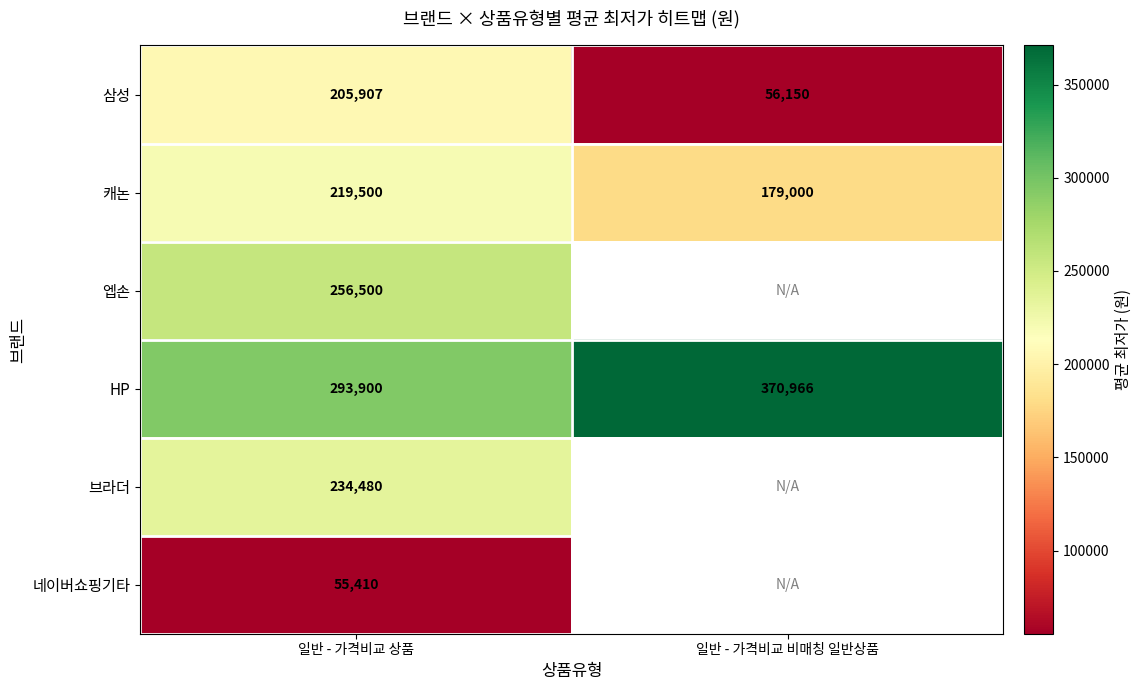

What is the spread (max minus min) of values at 일반 - 가격비교 상품?

238490